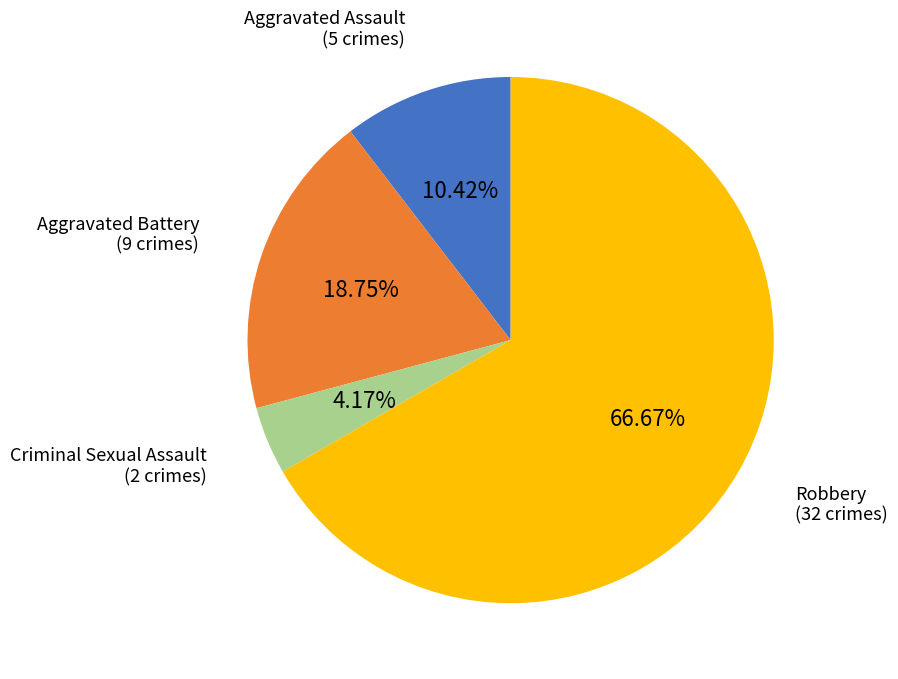

How many slices are in this pie chart?

4